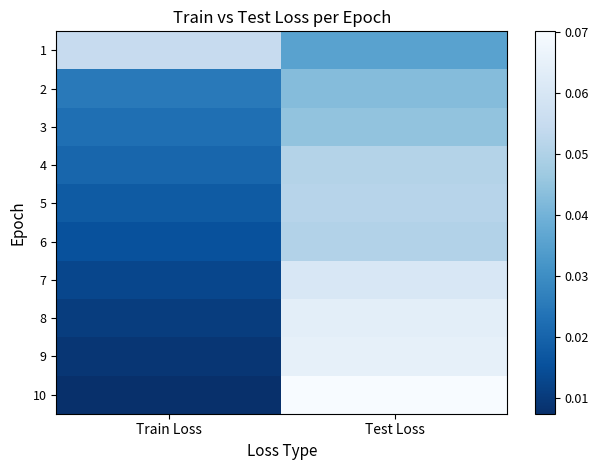

Which series has the widest spread of values?

10